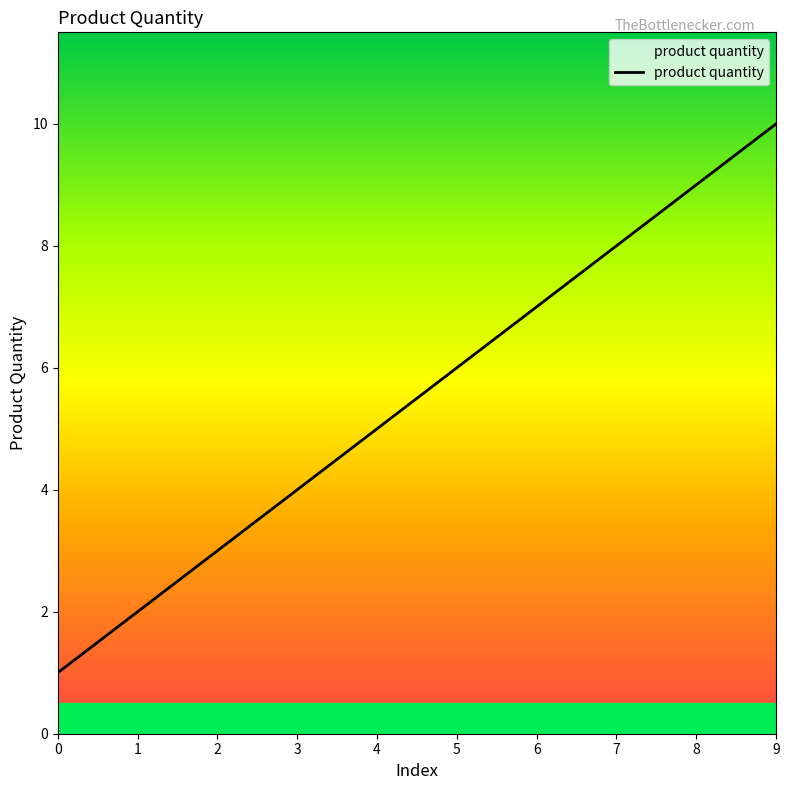

What is the minimum value shown in the chart?

1